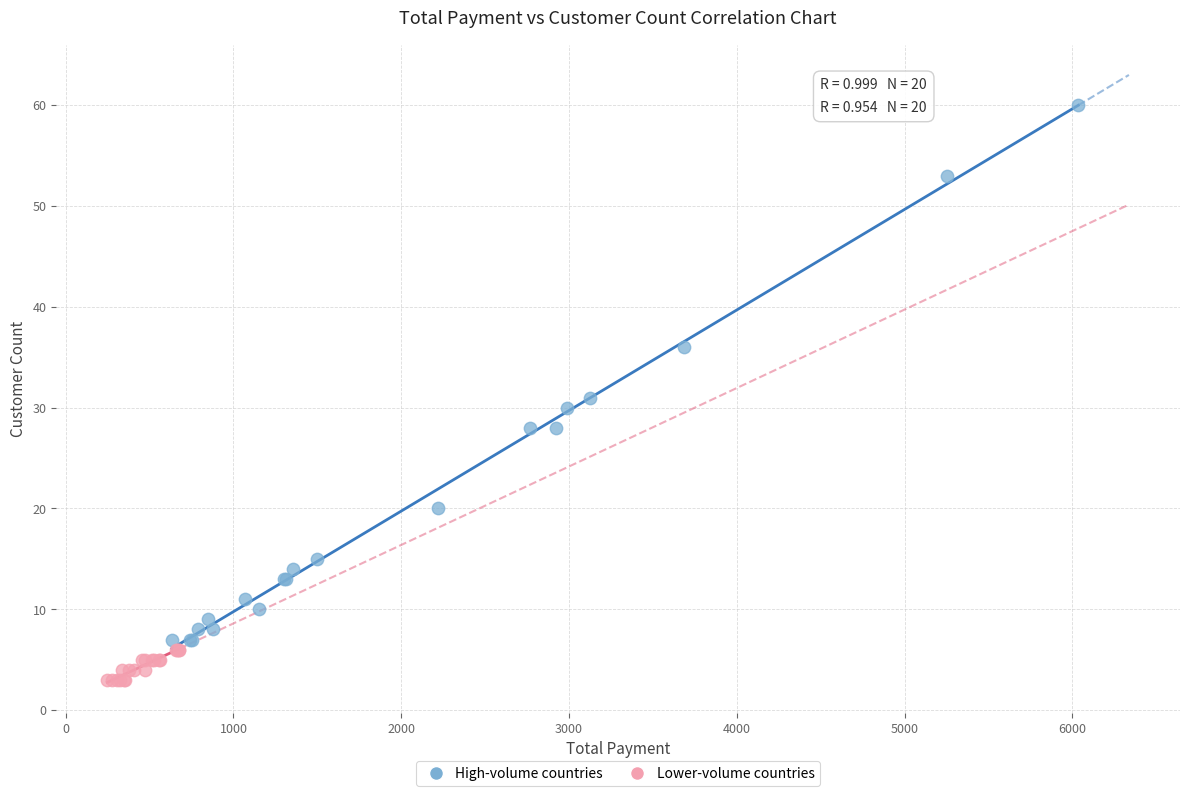

What are all the series names shown in the legend?

High-volume countries, Lower-volume countries